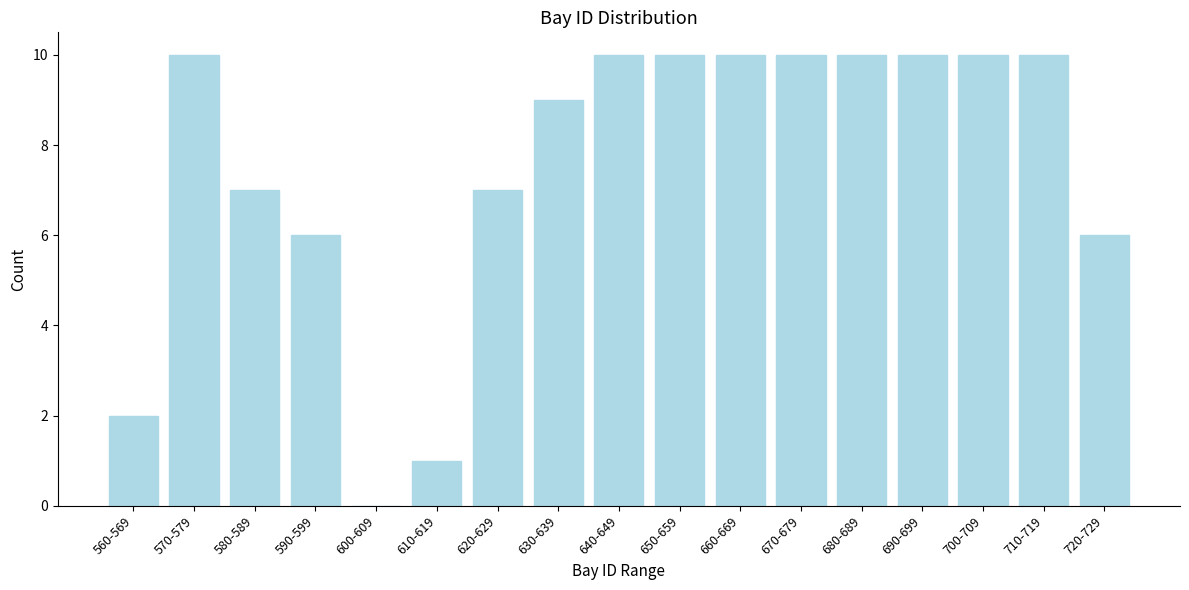

Reading right to left, what are all the values shown in this chart?

720-729=6	710-719=10	700-709=10	690-699=10	680-689=10	670-679=10	660-669=10	650-659=10	640-649=10	630-639=9	620-629=7	610-619=1	600-609=0	590-599=6	580-589=7	570-579=10	560-569=2